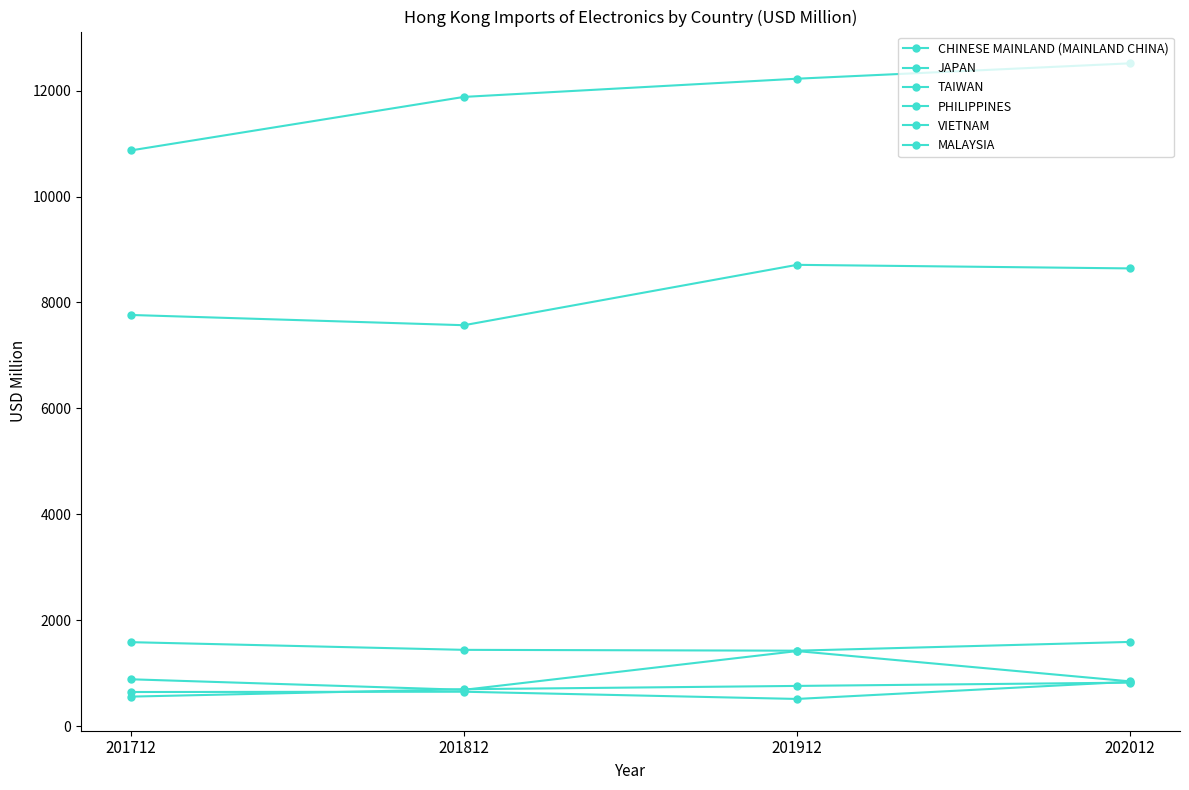

Reading left to right, transcribe all the data shown in this chart.

CHINESE MAINLAND (MAINLAND CHINA): 201712=10870.3	201812=11880.3	201912=12223.7	202012=12513.9
JAPAN: 201712=7764.0	201812=7570.6	201912=8710.3	202012=8642.9
TAIWAN: 201712=1587.9	201812=1443.0	201912=1427.2	202012=1592.7
PHILIPPINES: 201712=887.3	201812=688.6	201912=1419.8	202012=848.2
VIETNAM: 201712=647.2	201812=652.6	201912=516.4	202012=840.7
MALAYSIA: 201712=560.2	201812=699.8	201912=762.2	202012=824.2